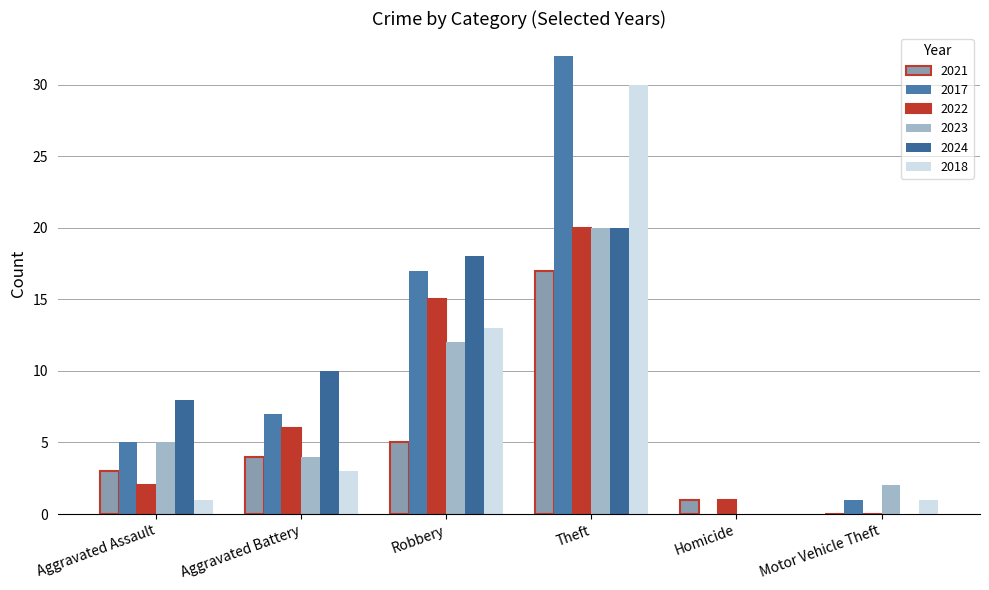

The value of 2023 at Aggravated Battery is 4. True or false?

True